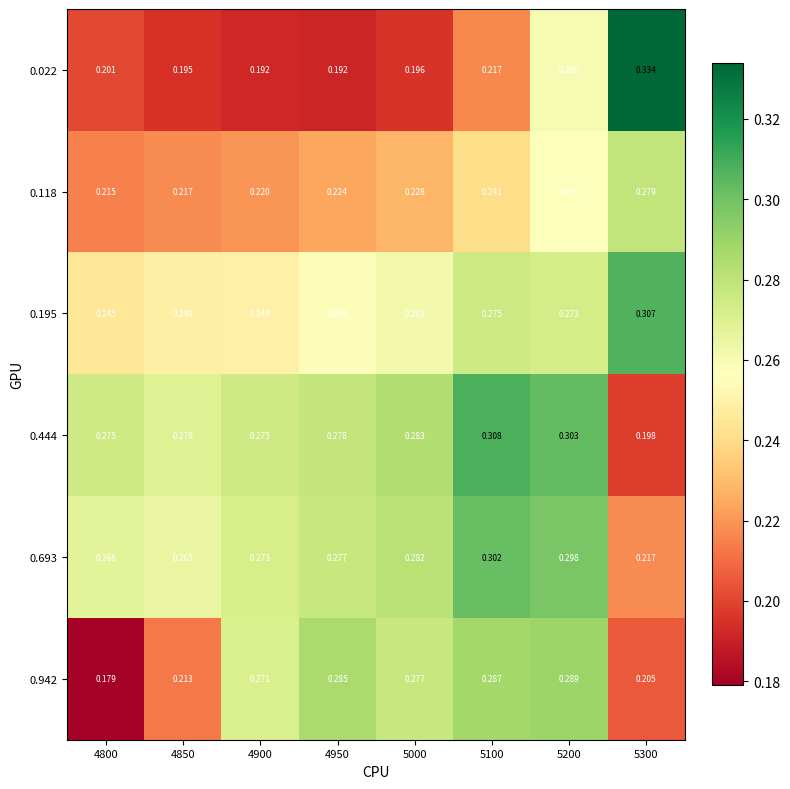

Is the value of 0.942 at 4950 greater than the value of 0.195 at 5100?

Yes